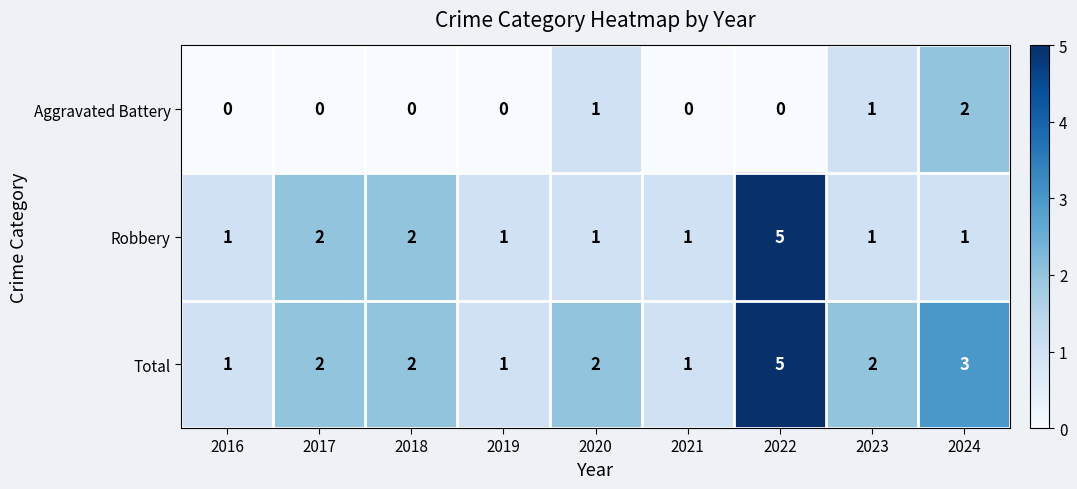

Rank the series by their average value, from highest to lowest.

Total, Robbery, Aggravated Battery